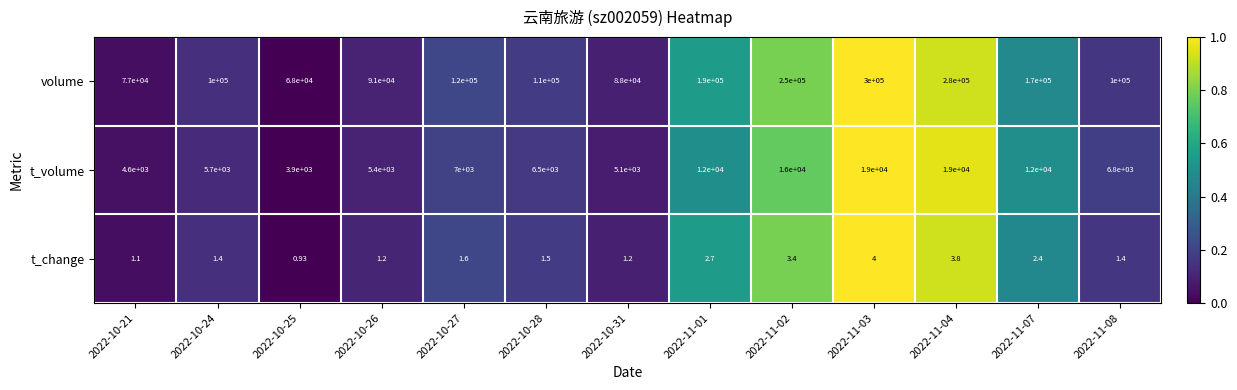

Which series has the largest total across all categories?

volume